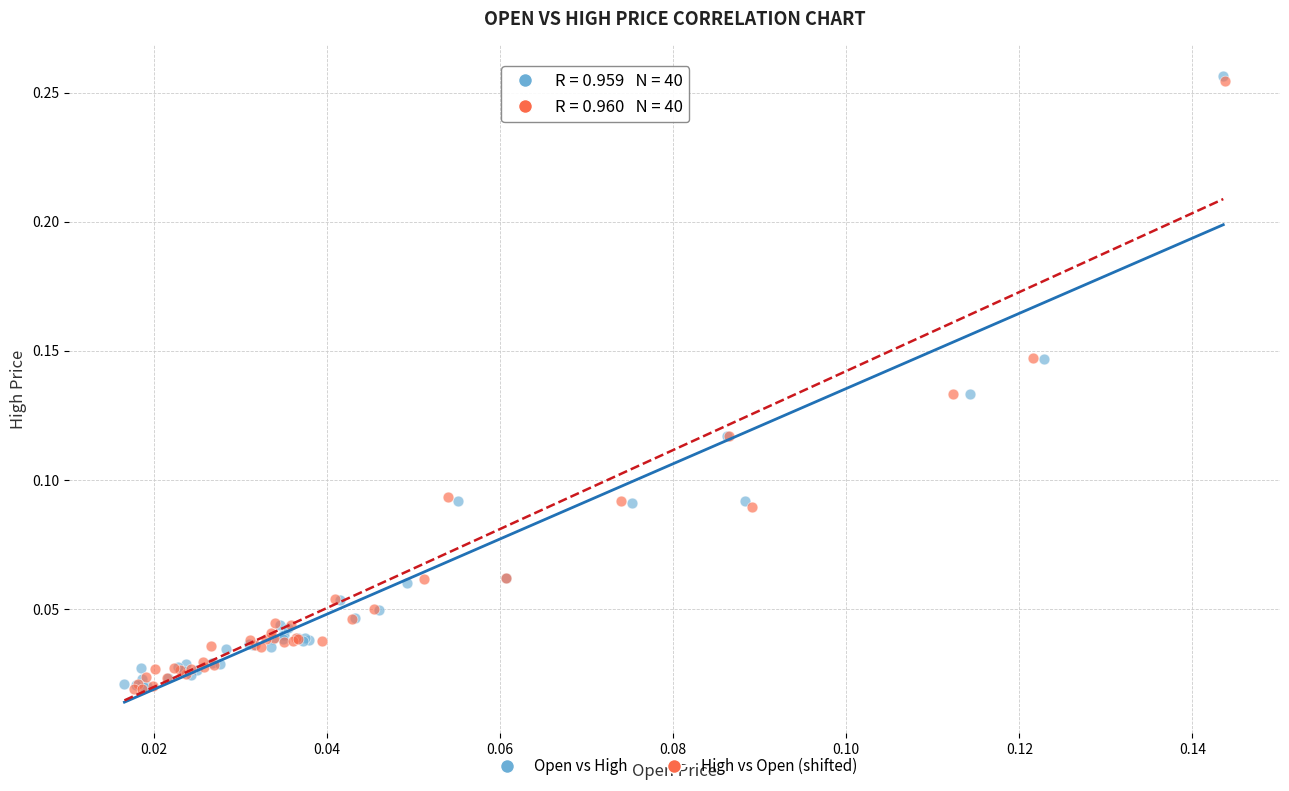

What are all the series names shown in the legend?

Open vs High, High vs Open (shifted)